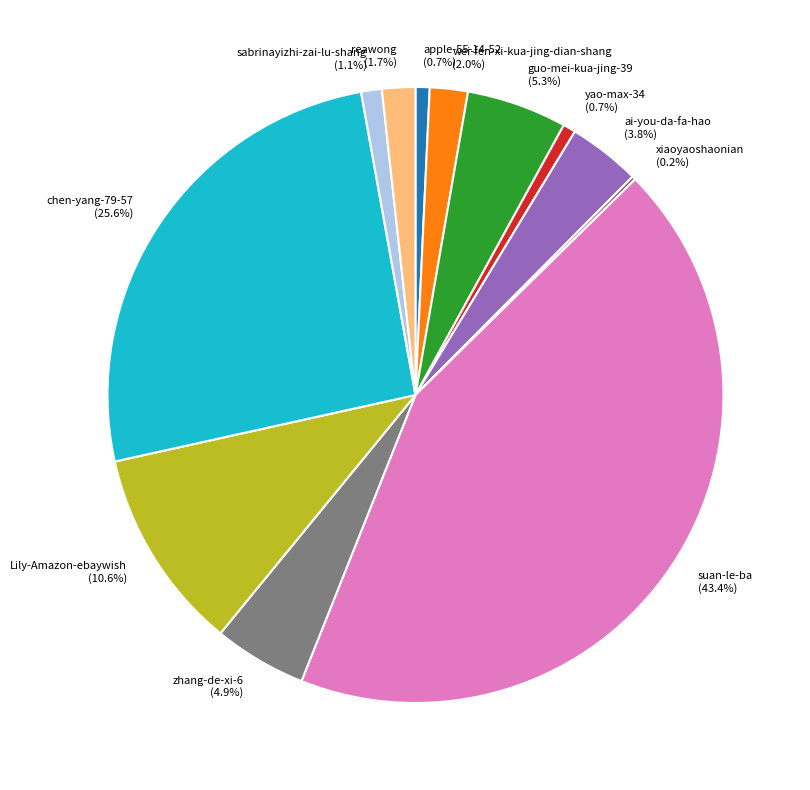

What is the ratio of the value at zhang-de-xi-6 to the value at ai-you-da-fa-hao?

1.3